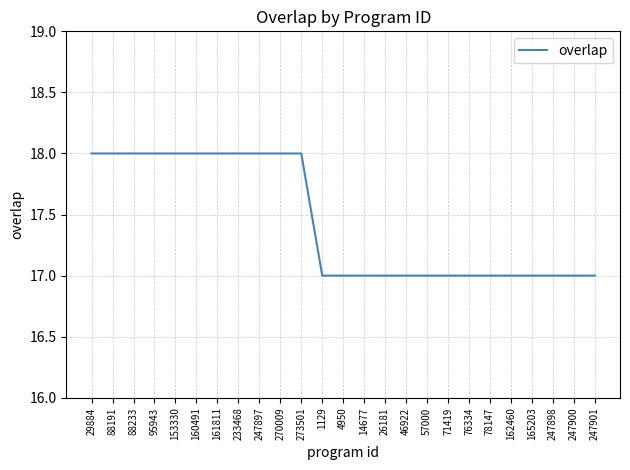

True or false: the data shows 18 at 273501.

True